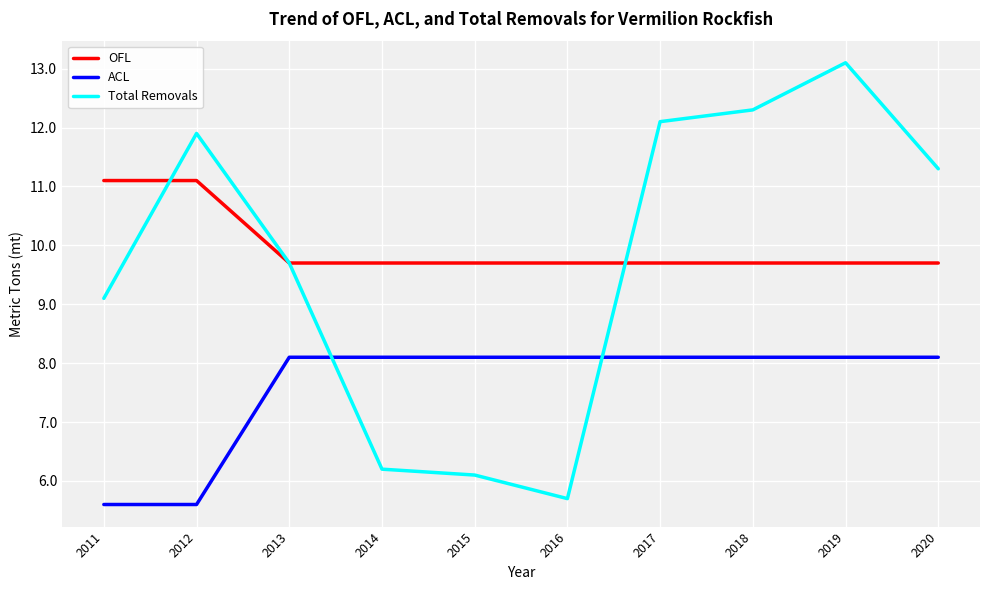

What is the difference between the highest and lowest values at 2019?

5.0